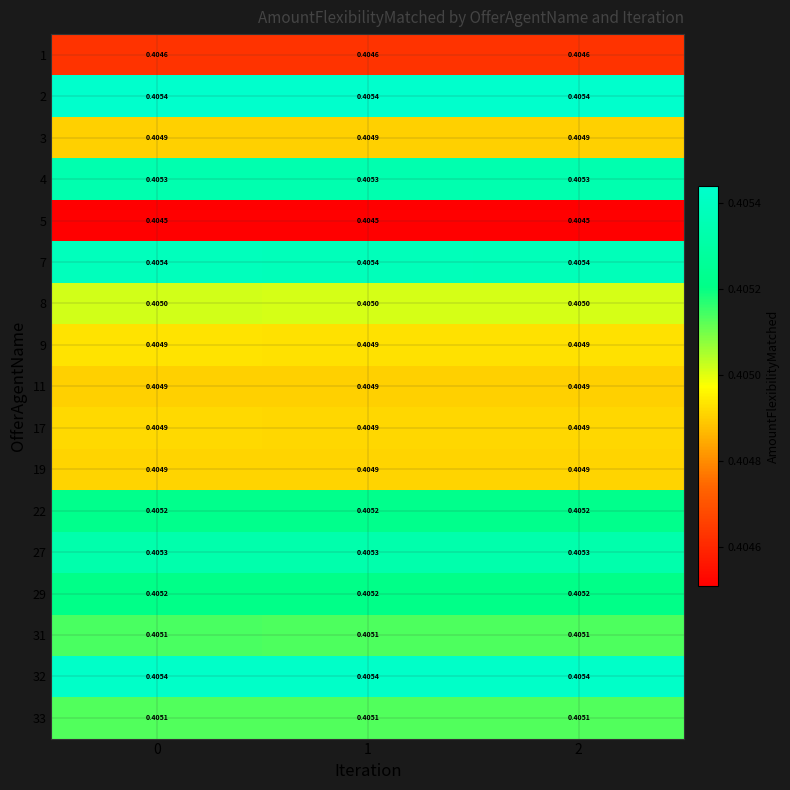

Is the value of 22 at 1 greater than the value of 32 at 1?

No